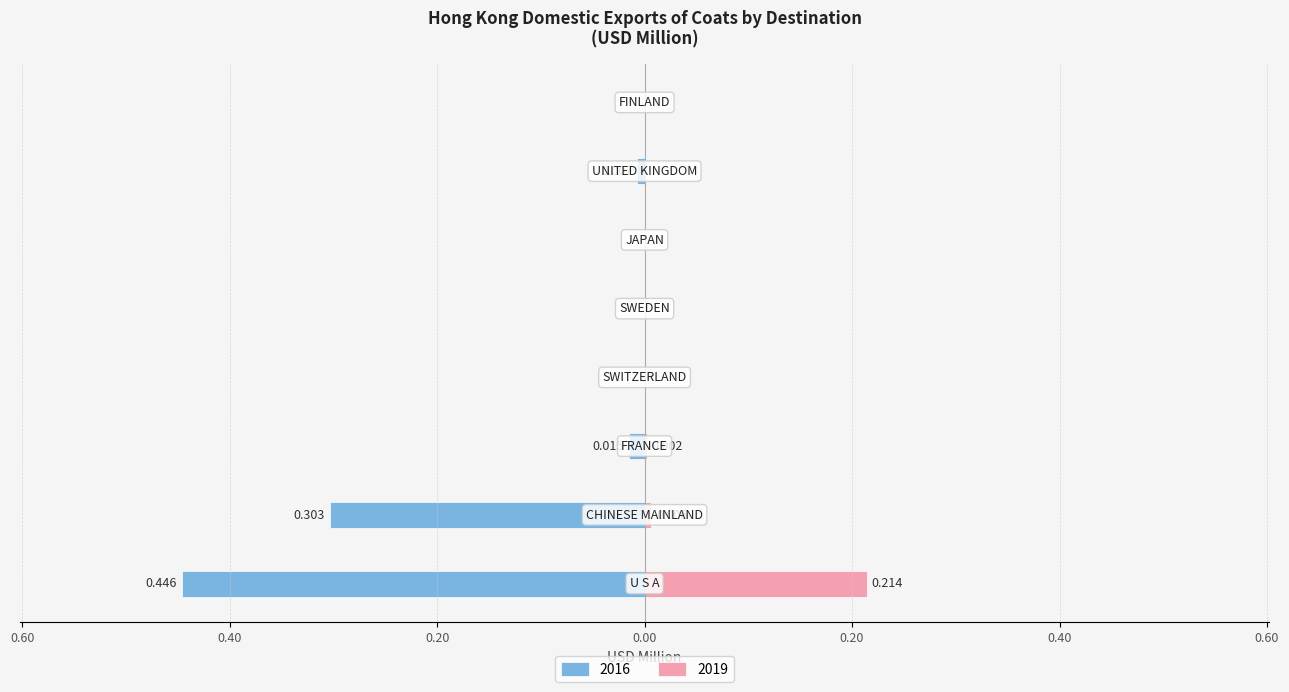

What is the label of the 8th bar from the left?

FINLAND